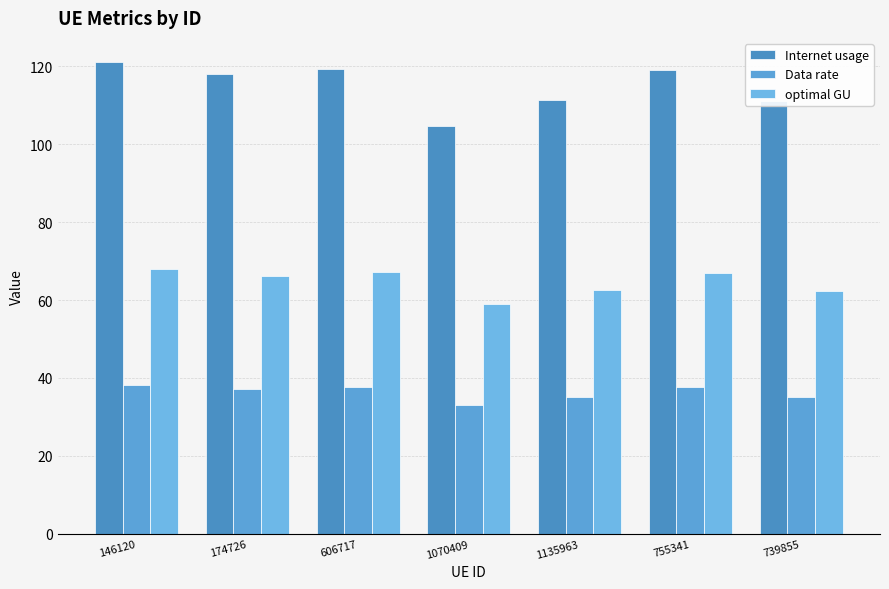

How many values in the Internet usage series exceed 118?

4